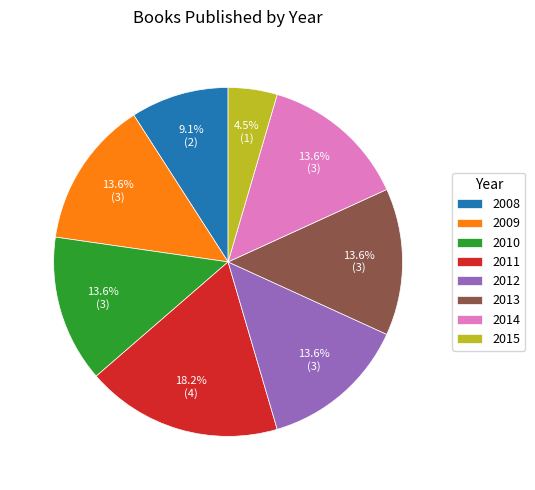

Which category has the biggest portion of the pie?

2011